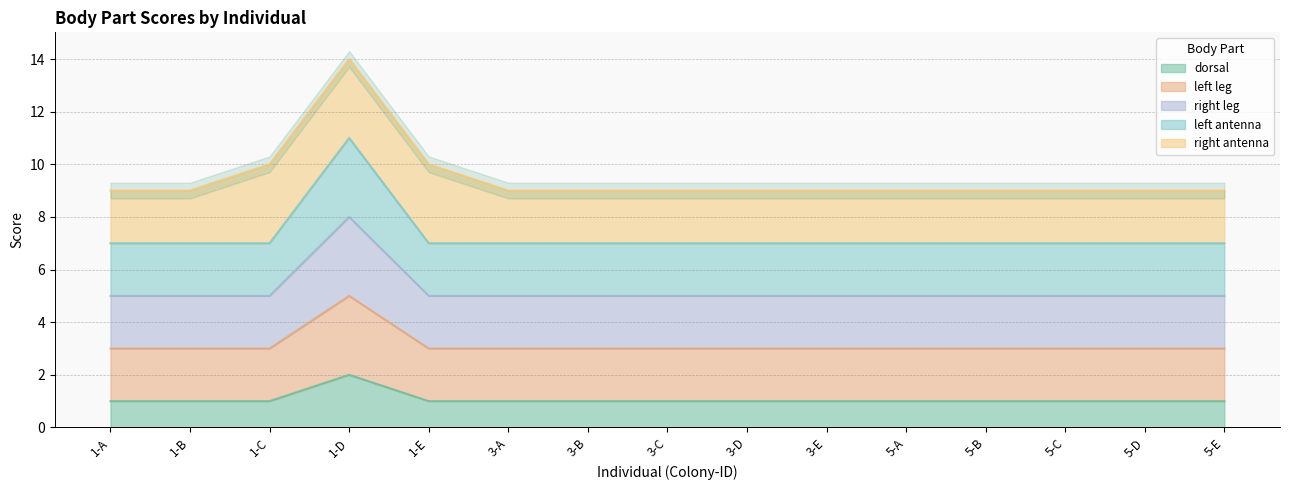

What is the sum of all left antenna values?

78